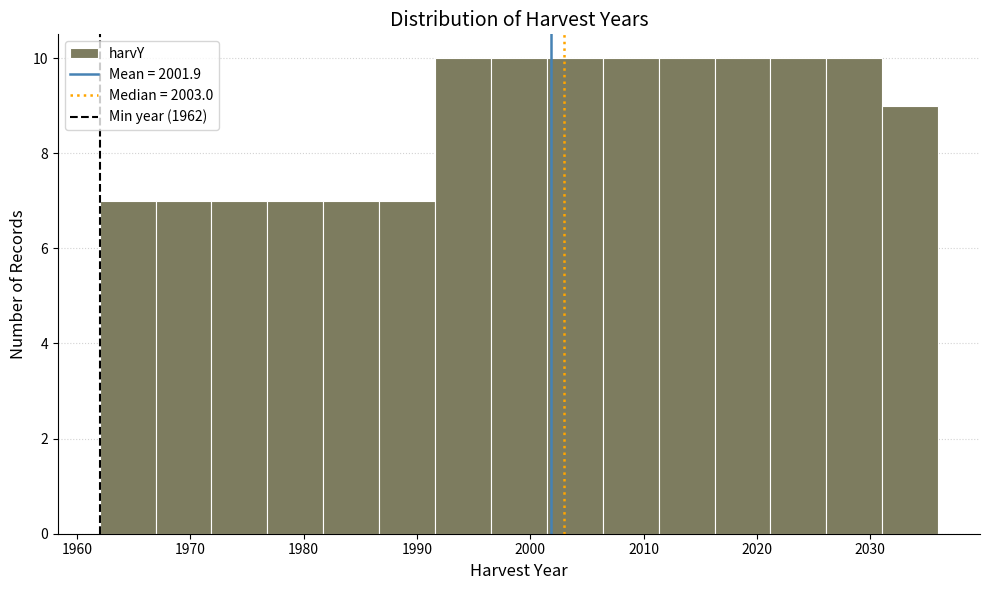

Reading left to right, list every bar in this chart as the range it spans on the x-axis followed by its height. Neither the bar edges nor the heights are printed on the chart, so give them approximately, as read against the axes.

1962 to 1967: 7
1967 to 1972: 7
1972 to 1977: 7
1977 to 1982: 7
1982 to 1987: 7
1987 to 1992: 7
1992 to 1997: 10
1997 to 2001: 10
2001 to 2006: 10
2006 to 2011: 10
2011 to 2016: 10
2016 to 2021: 10
2021 to 2026: 10
2026 to 2031: 10
2031 to 2036: 9